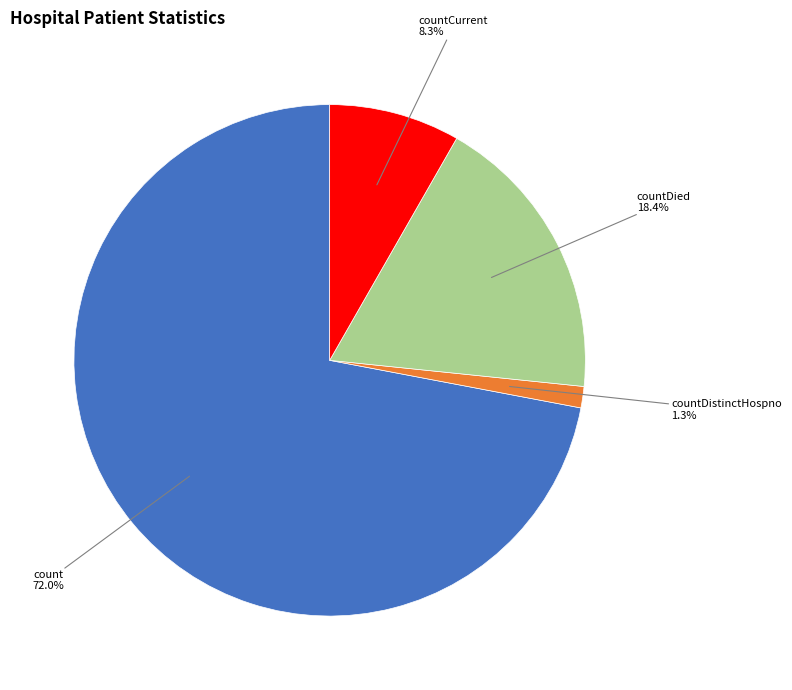

Count the number of slices in the pie.

4